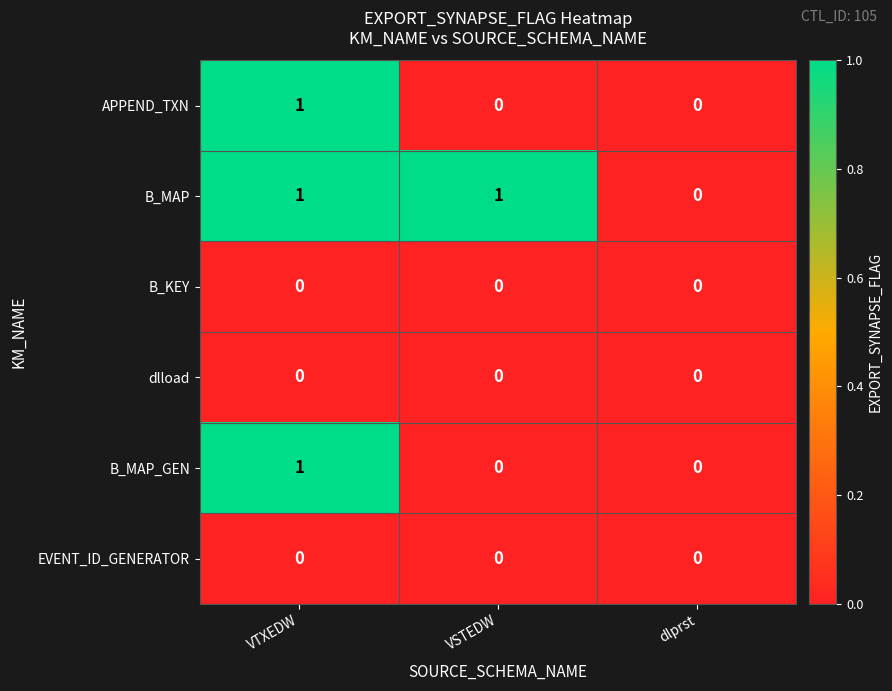

Reading right to left, extract all data points from this chart.

APPEND_TXN: 0	0	1
B_MAP: 0	1	1
B_KEY: 0	0	0
dlload: 0	0	0
B_MAP_GEN: 0	0	1
EVENT_ID_GENERATOR: 0	0	0